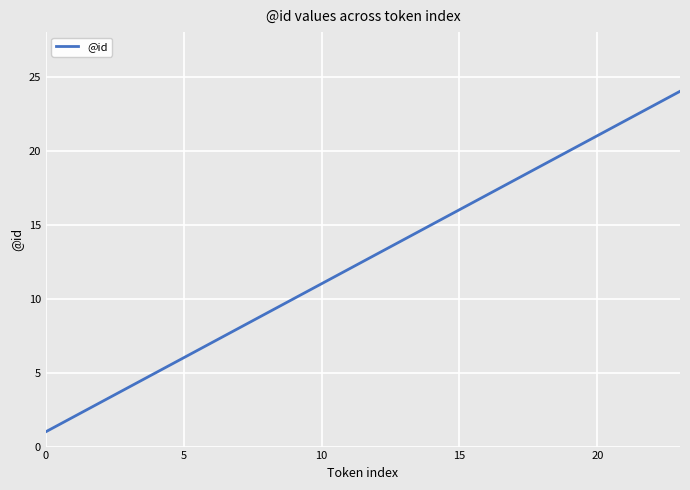

What is the greatest value displayed?

24